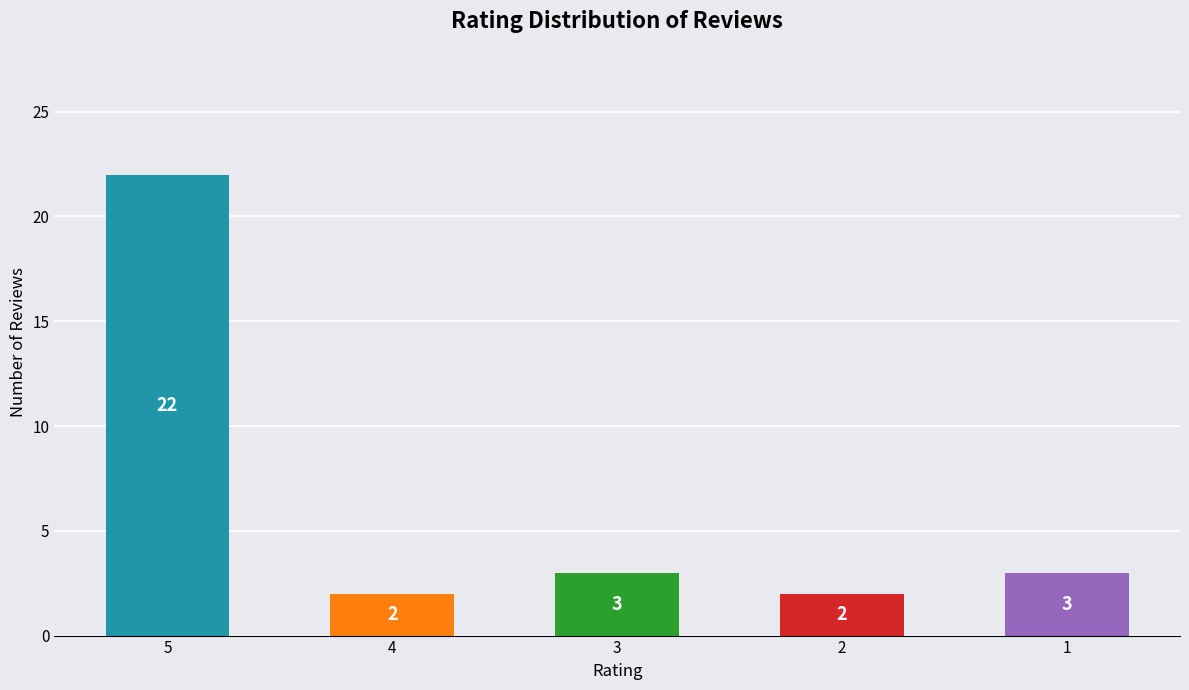

What is the ratio of the value at 5 to the value at 4?

11.0